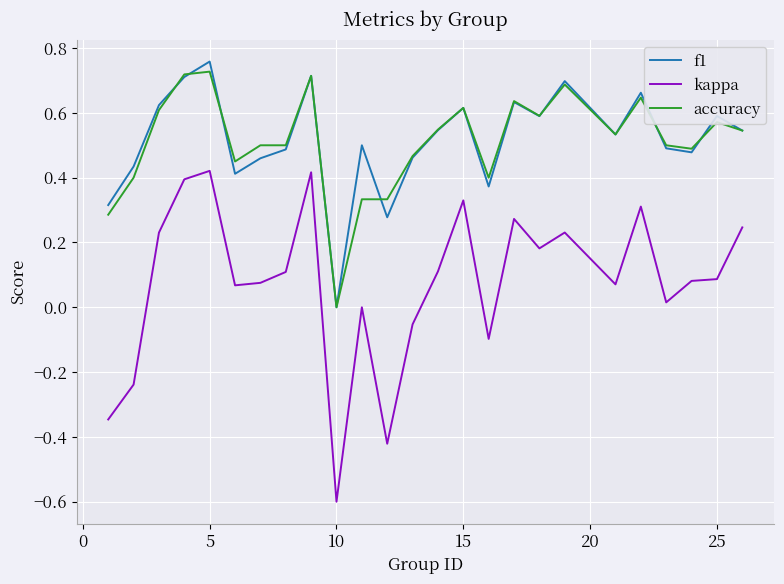

True or false: f1 and kappa cross at least once.

False